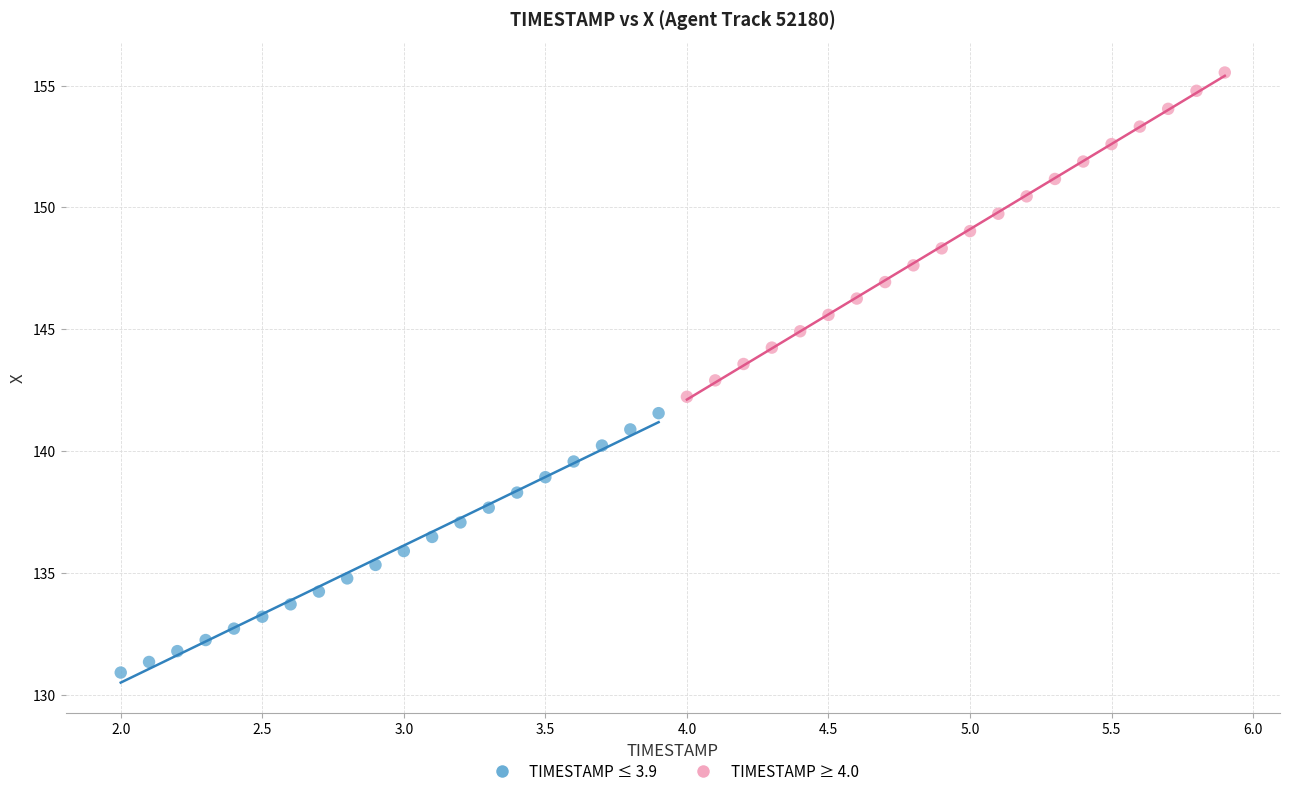

Which series has the widest spread of Y values?

TIMESTAMP ≥ 4.0